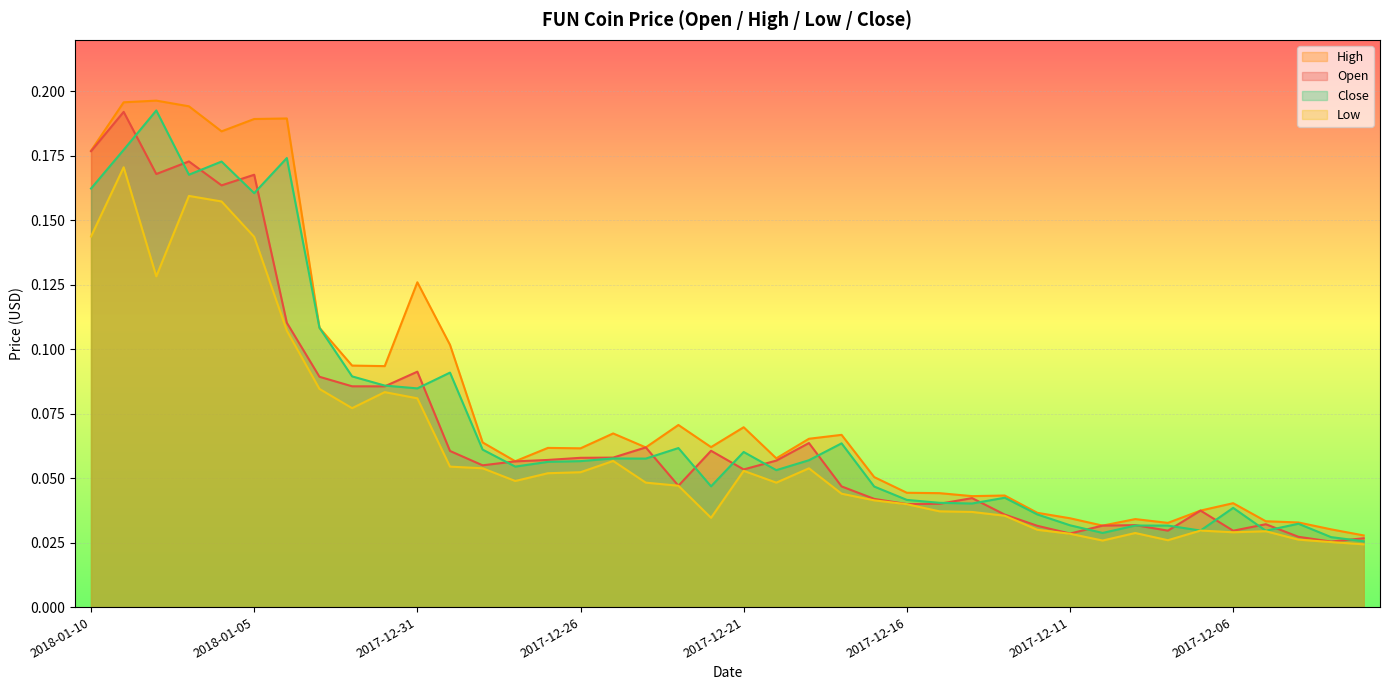

In Open, how many points are higher than both neighbors (excluding endpoints)?

11